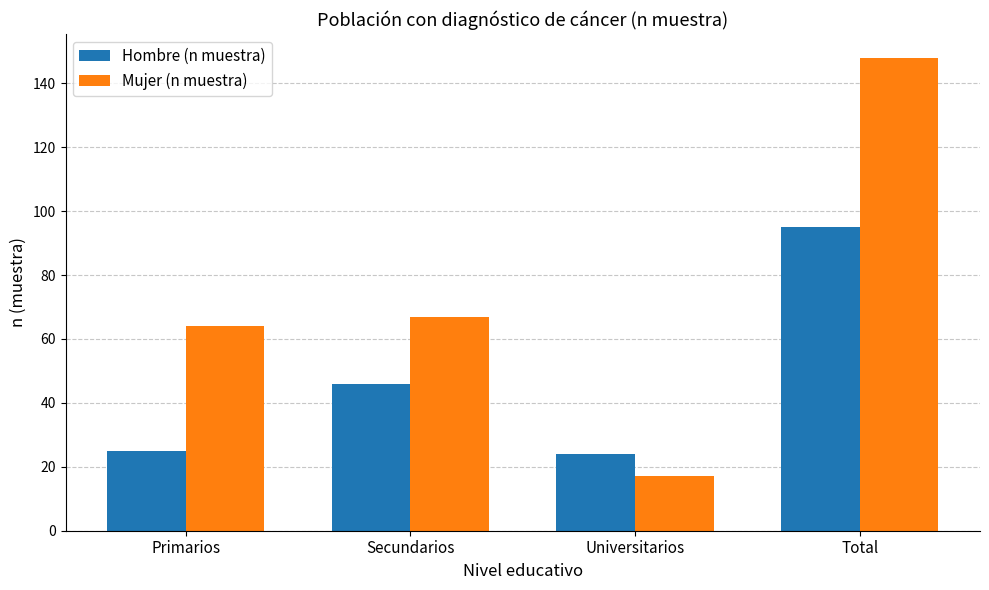

What is the greatest value displayed?

148